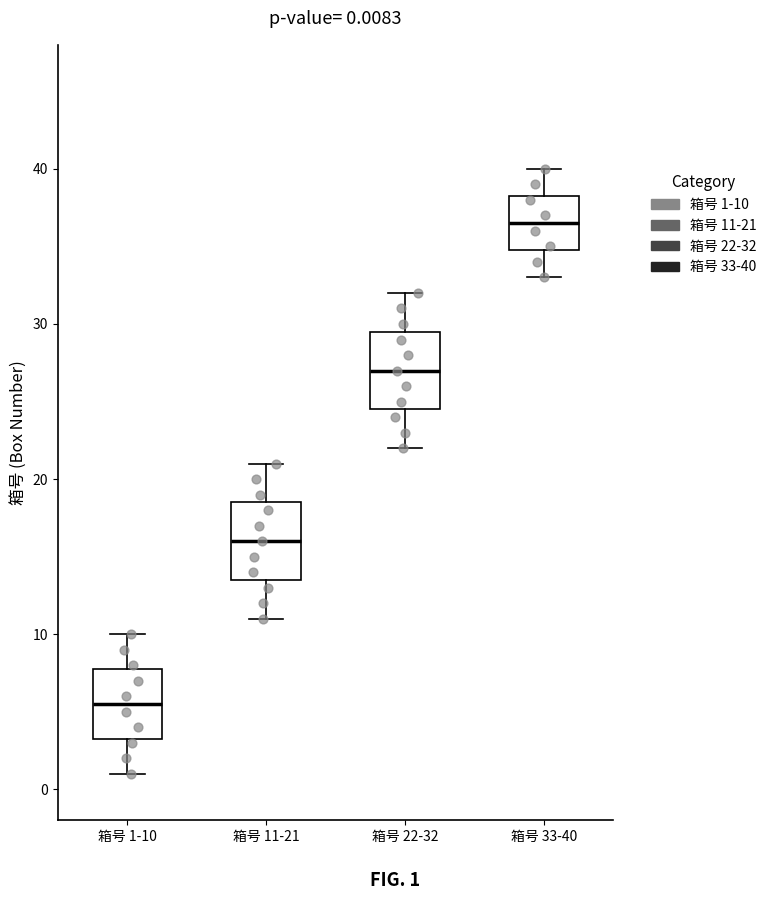

Which box has the lowest median line?

箱号 1-10